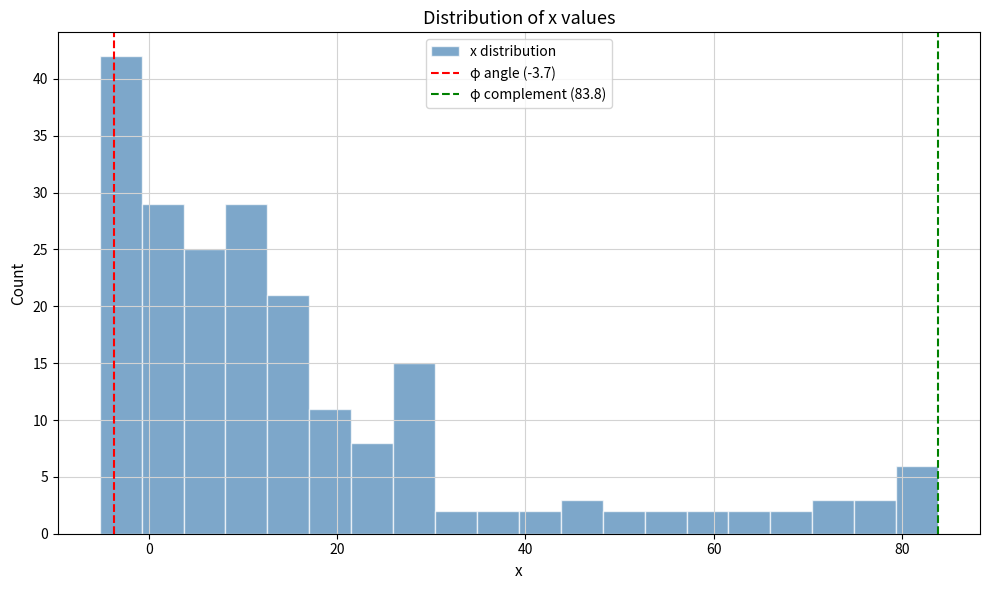

Read against the x-axis, roughly where is the centre of the tallest bar?

-2